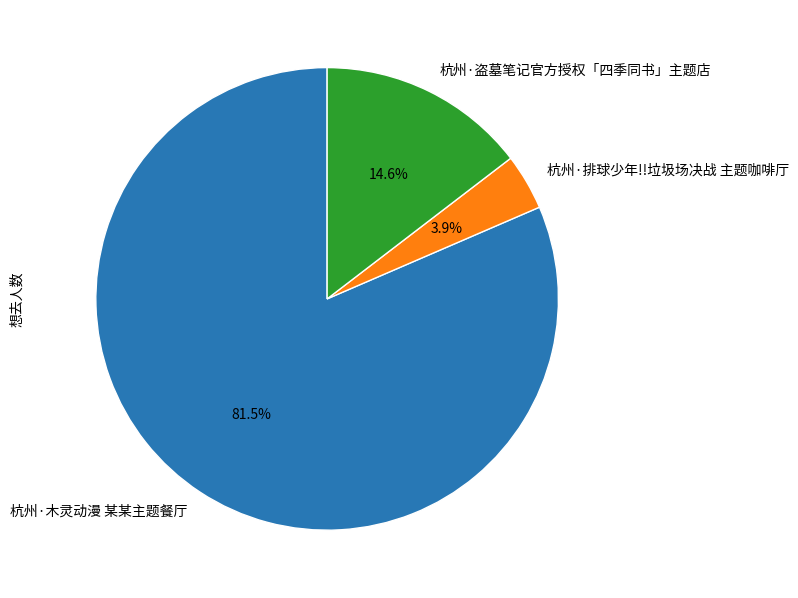

How many segments does this pie chart have?

3